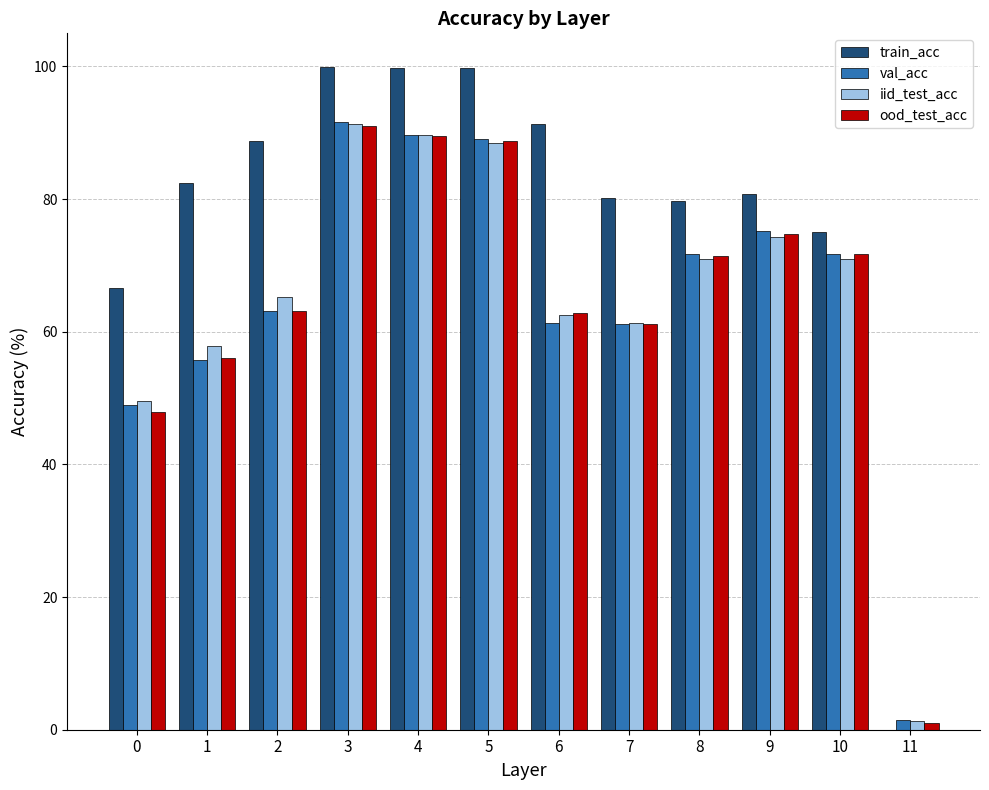

Is the value of ood_test_acc at 8 greater than the value of val_acc at 2?

Yes